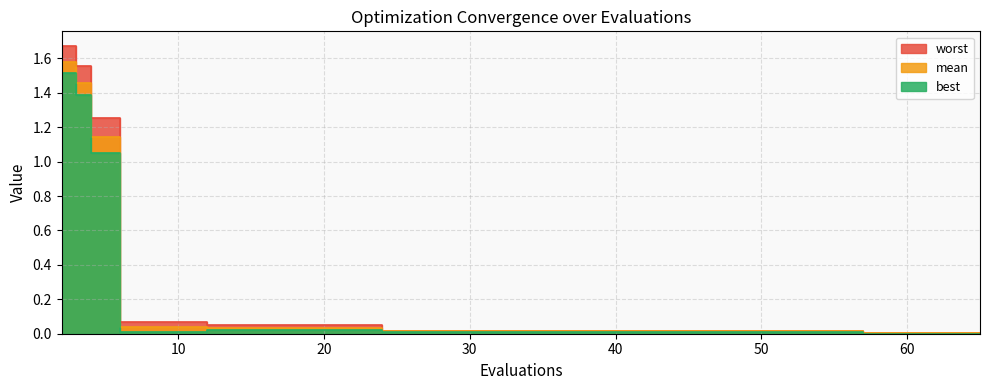

True or false: mean and best cross at least once.

False